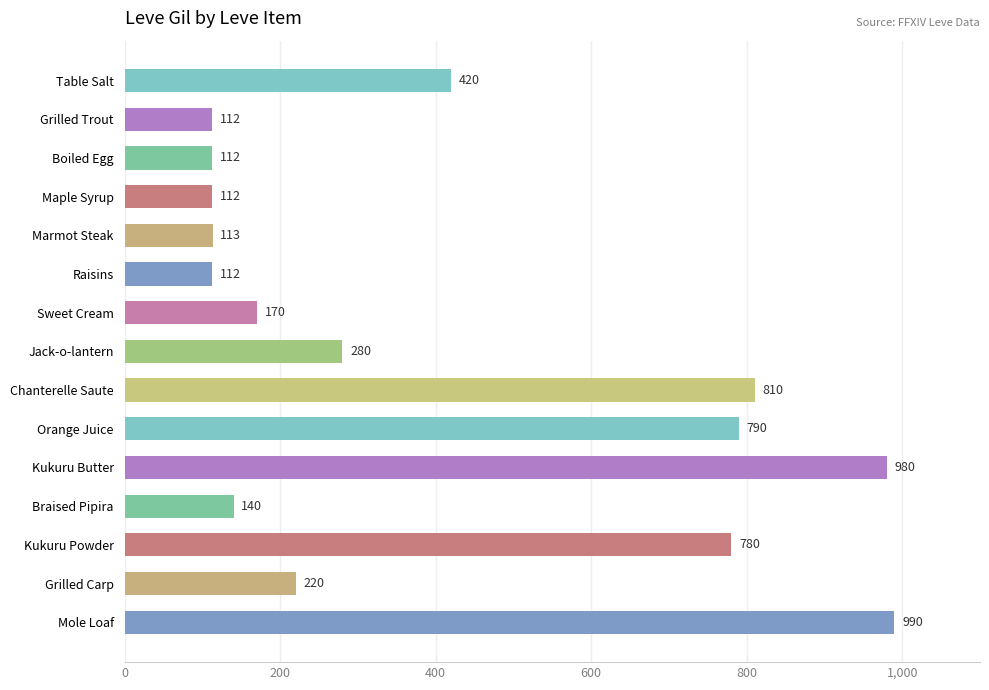

What is the label of the 15th bar from the top?

Mole Loaf